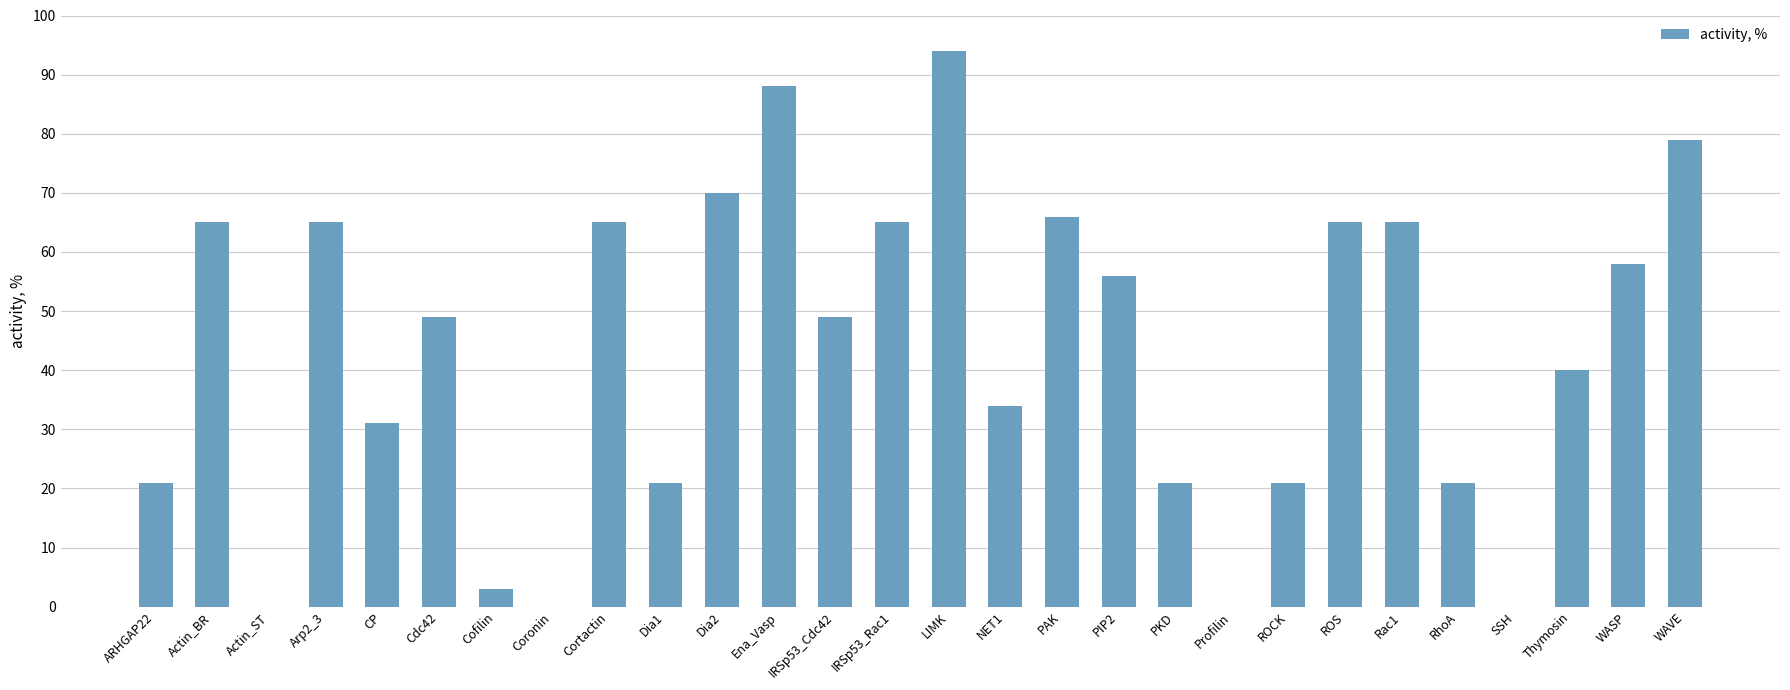

Which category has the highest value across all series?

LIMK